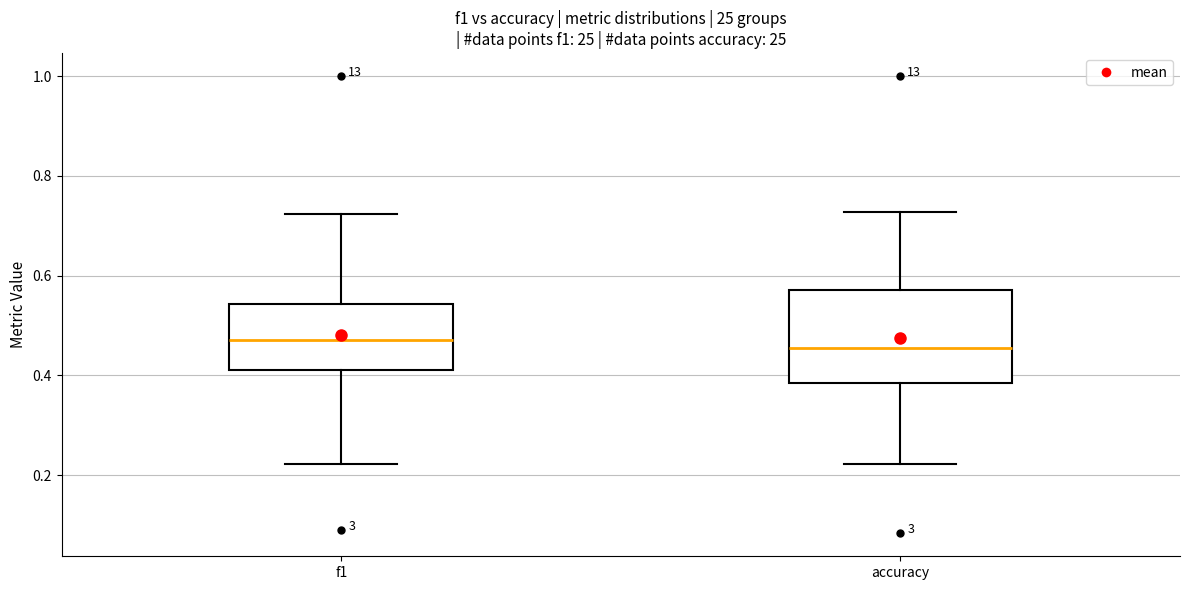

Where is the upper edge of the box for accuracy on the y-axis? The values are not printed on the chart, so give them approximately, as read against the axis.

0.58